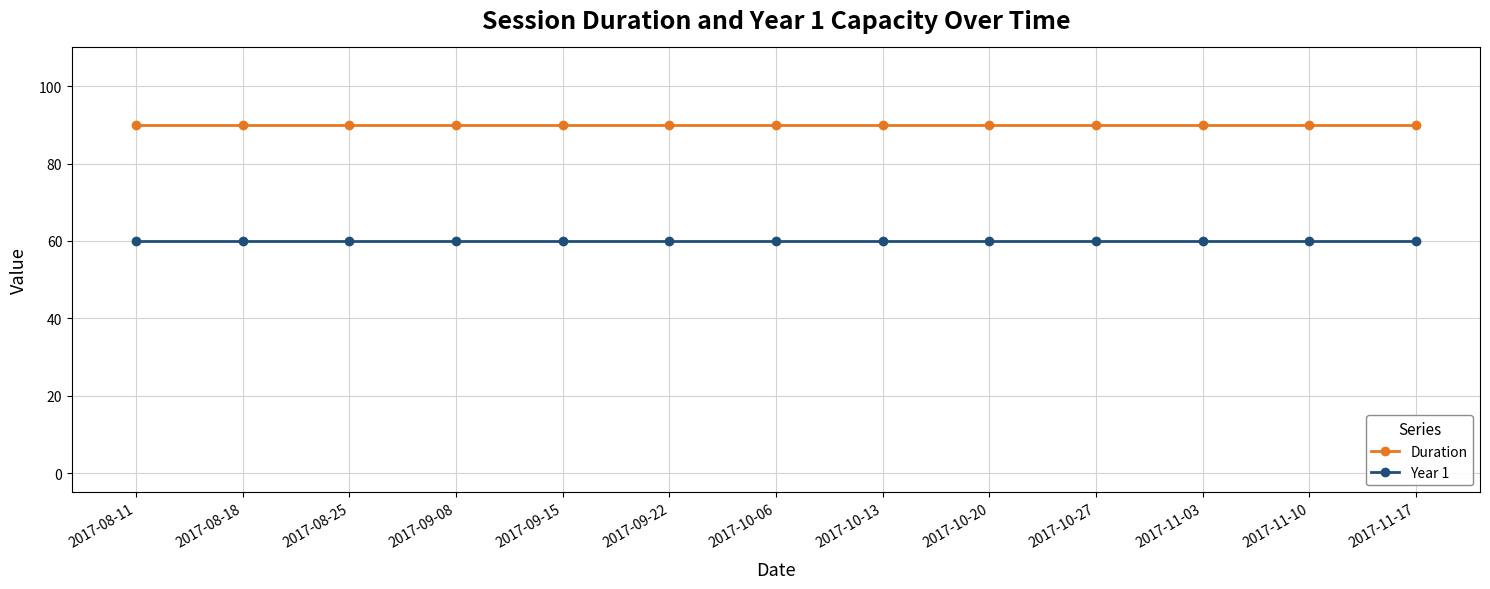

How many data points does each series have?

13